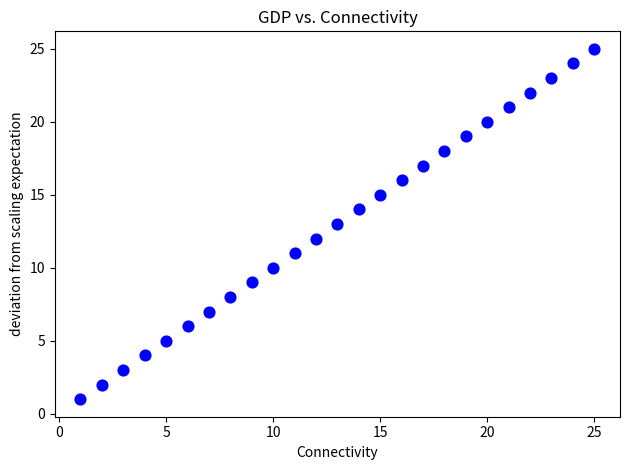

What is the range of X values (max minus min)?

24